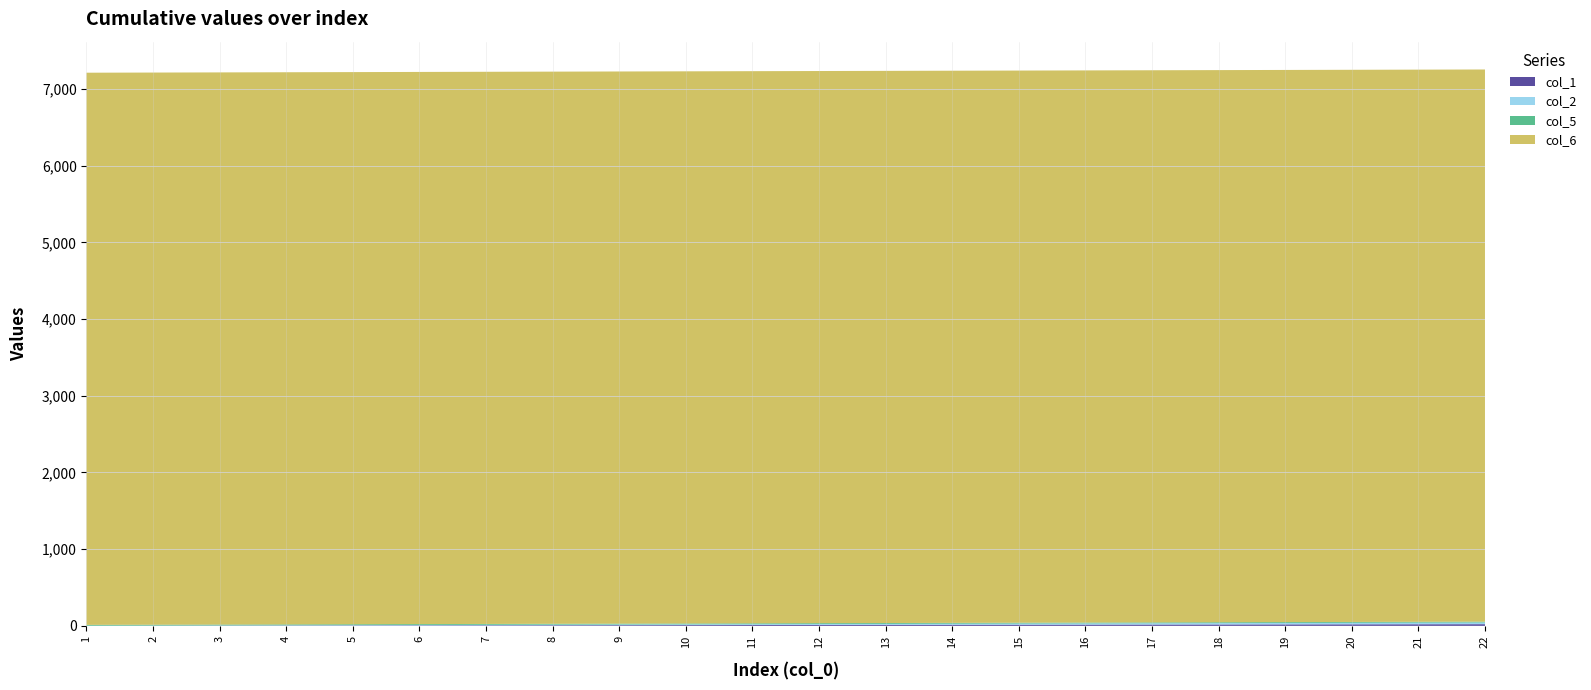

Reading left to right, transcribe all the data shown in this chart.

col_1: 1	2	3	4	5	6	7	8	9	10	11	12	13	14	15	16	17	18	19	20	21	22
col_2: 1	2	3	4	5	6	7	8	9	10	11	12	13	14	15	16	17	18	19	20	21	22
col_5: 11	11	11	11	11	11	11	11	11	11	11	11	11	11	11	11	11	11	11	11	11	11
col_6: 7200	7200	7200	7200	7200	7200	7200	7200	7200	7200	7200	7200	7200	7200	7200	7200	7200	7200	7200	7200	7200	7200